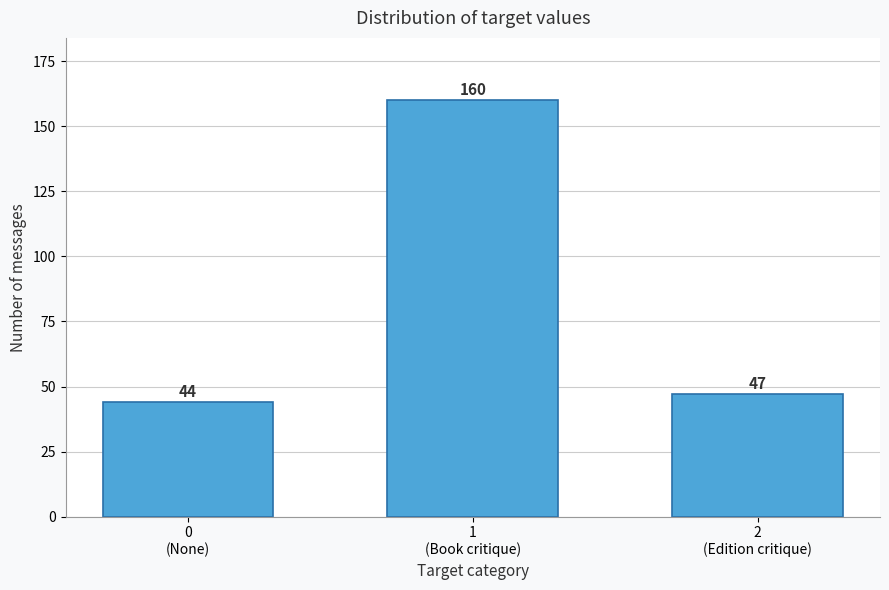

Reading right to left, list all the values displayed in this chart.

47	160	44